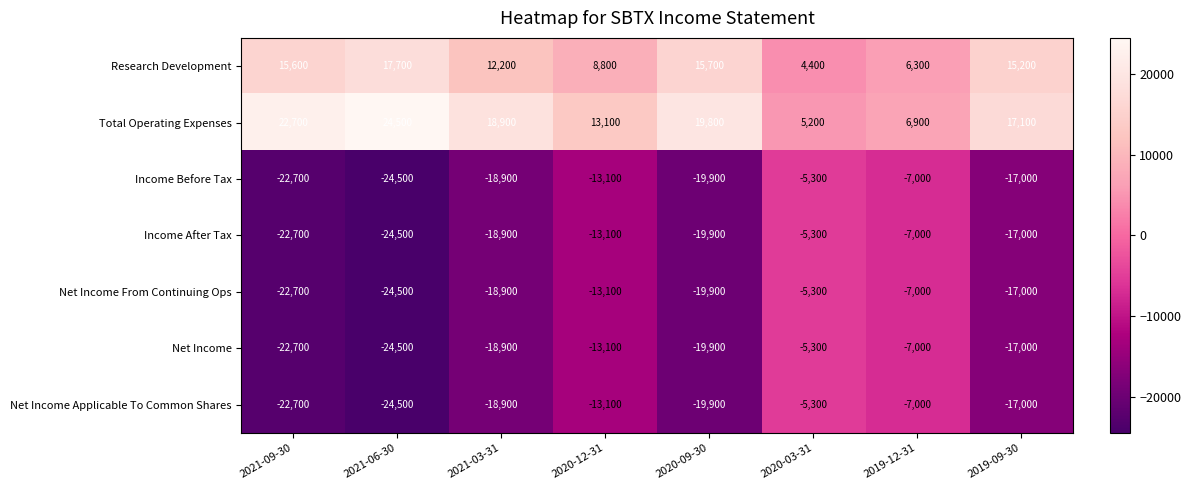

What is the spread (max minus min) of values at 2019-09-30?

34100